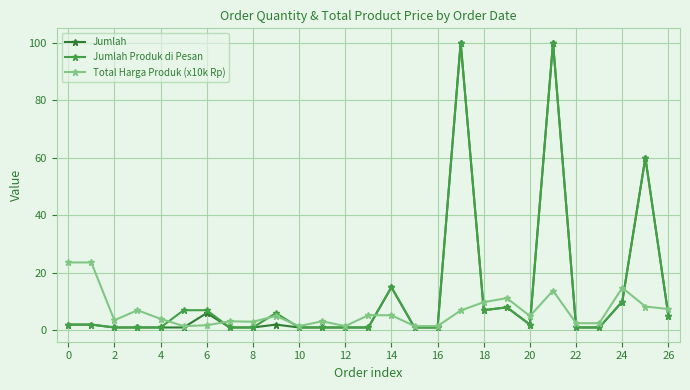

What is the value of the Total Harga Produk (x10k Rp) point at the 26th from the left?

8.3